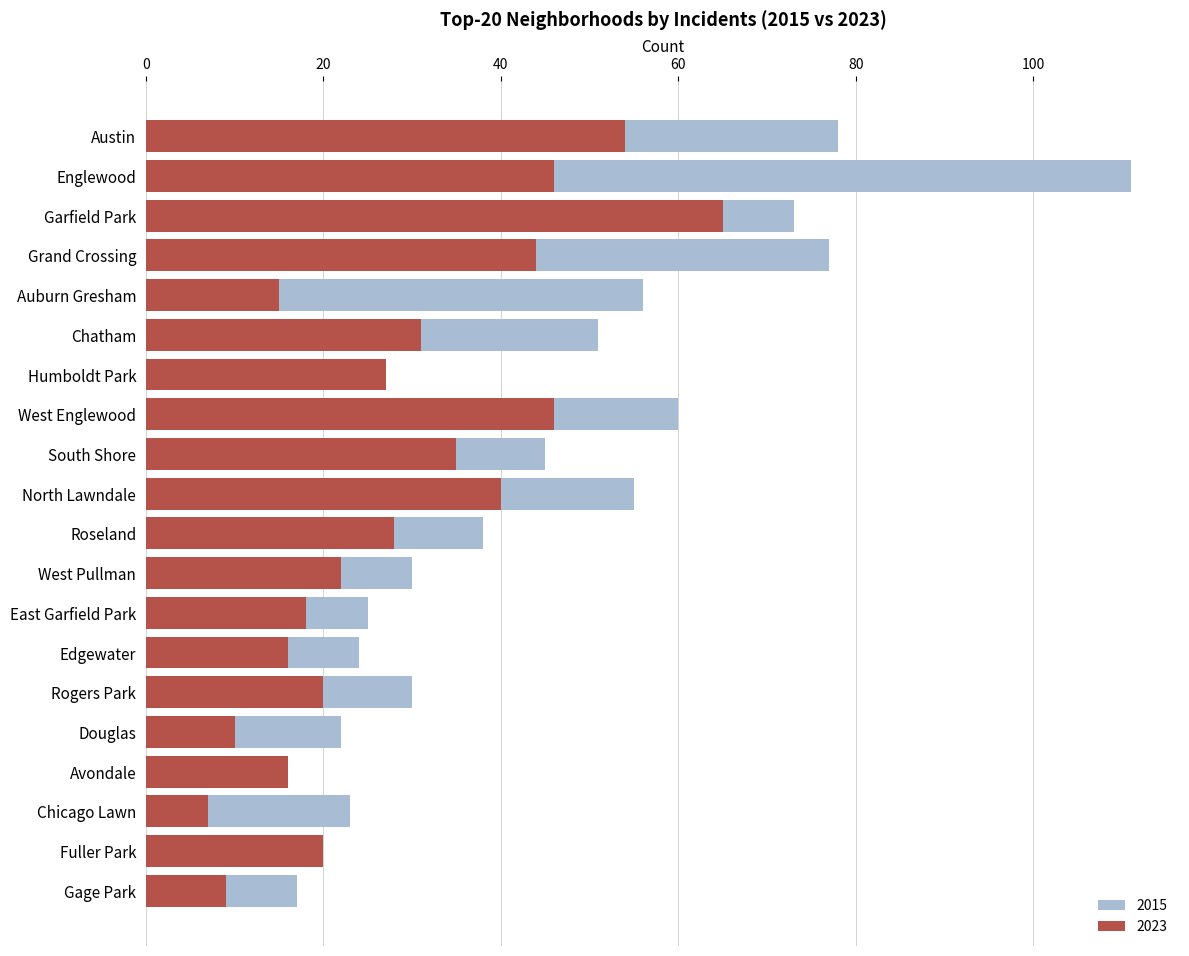

Reading left to right, extract all data points from this chart.

2023: 54	46	65	44	15	31	27	46	35	40	28	22	18	16	20	10	16	7	20	9
2015: 78	111	73	77	56	51	20	60	45	55	38	30	25	24	30	22	15	23	16	17